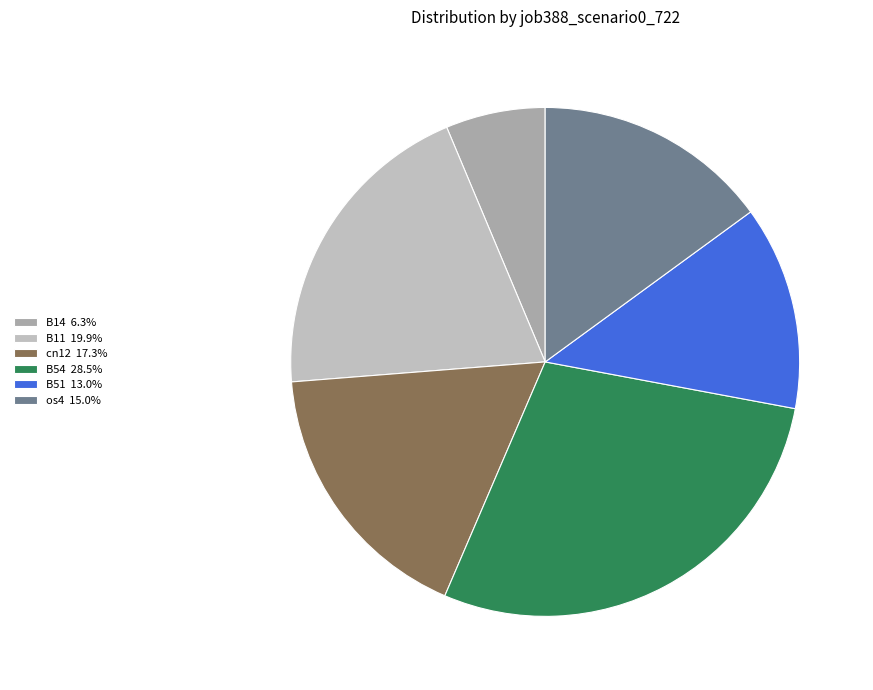

How many slices are in this pie chart?

6